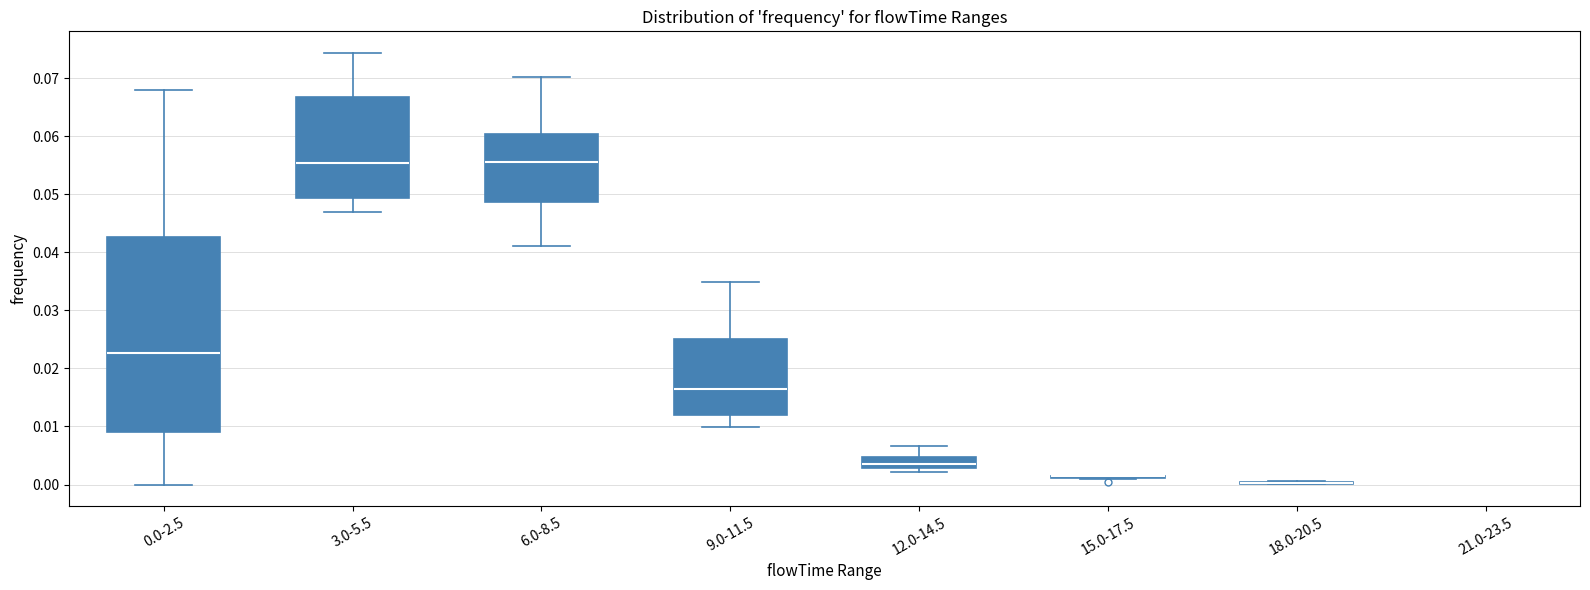

Comparing the boxes themselves (not the whiskers), which one is the tallest?

0.0-2.5